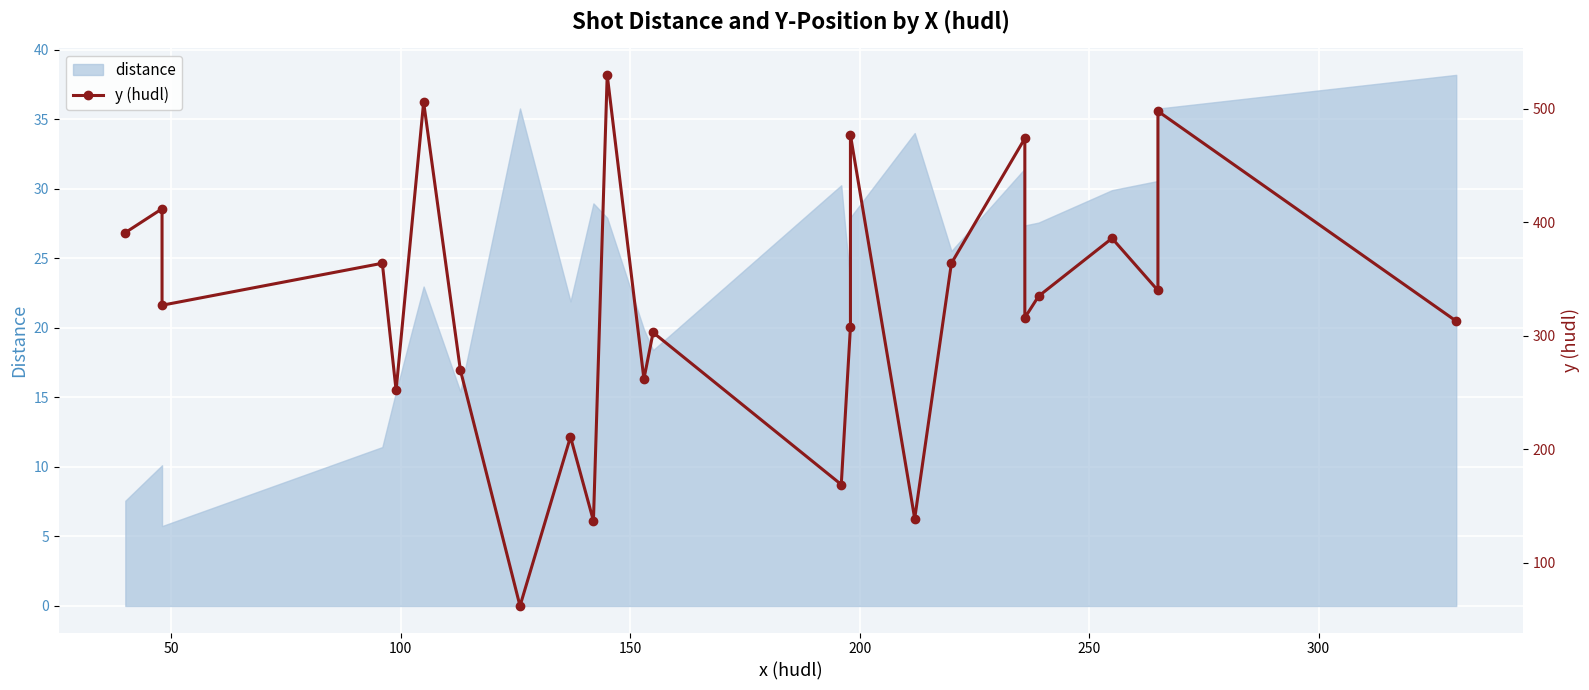

What is the maximum value shown in the chart?

530